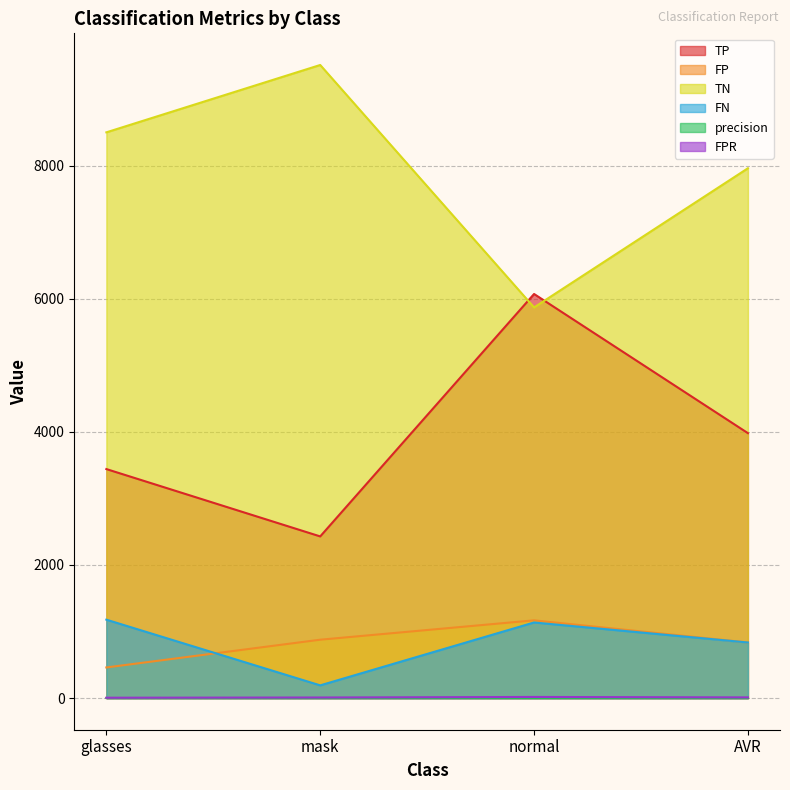

True or false: TP has more than 1 points higher than both neighbors.

False